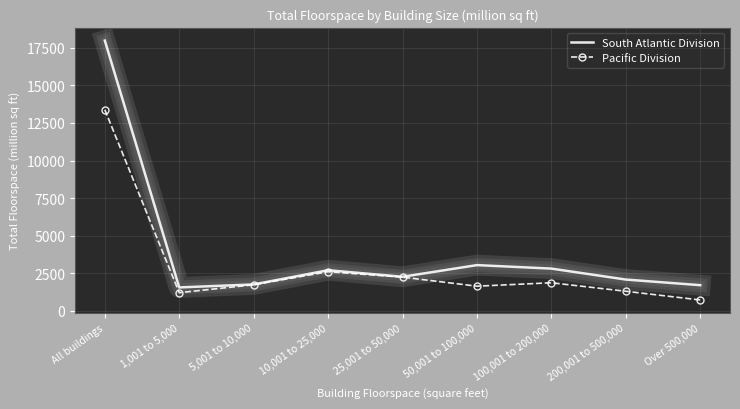

Which category has the lowest value in the Pacific Division series?

Over 500,000